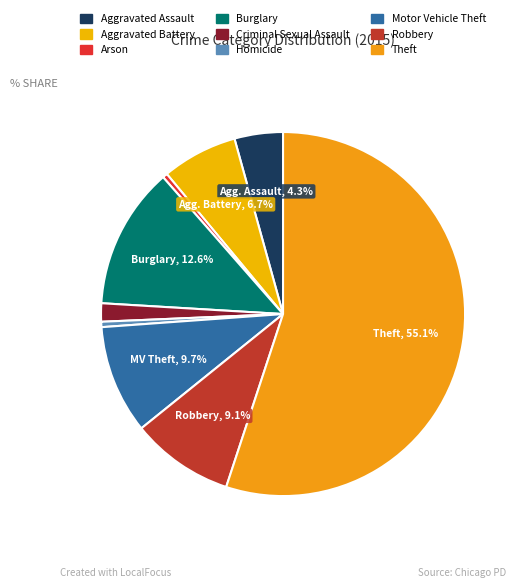

How many slices are in this pie chart?

9